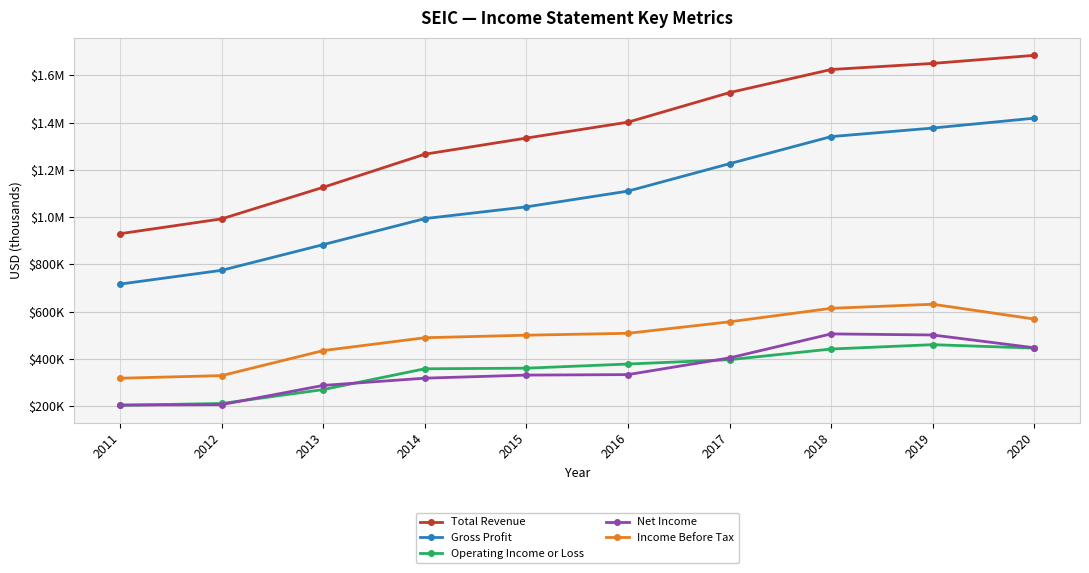

True or false: Net Income has a value of 505900 at 2018.

True